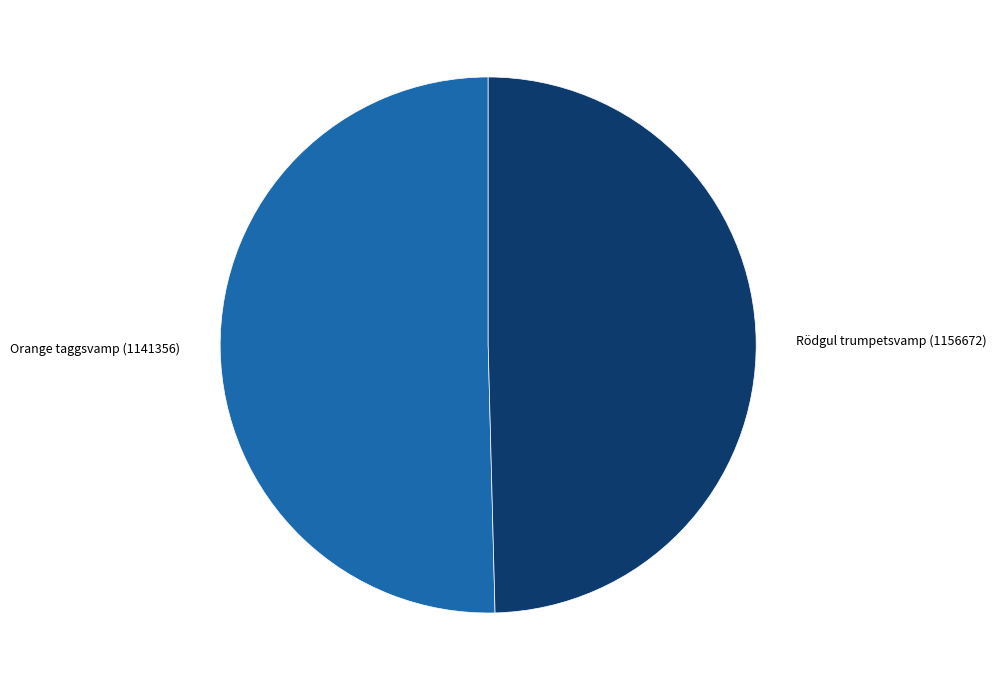

The Rödgul trumpetsvamp (1156672) slice represents 50% of the pie. True or false?

True